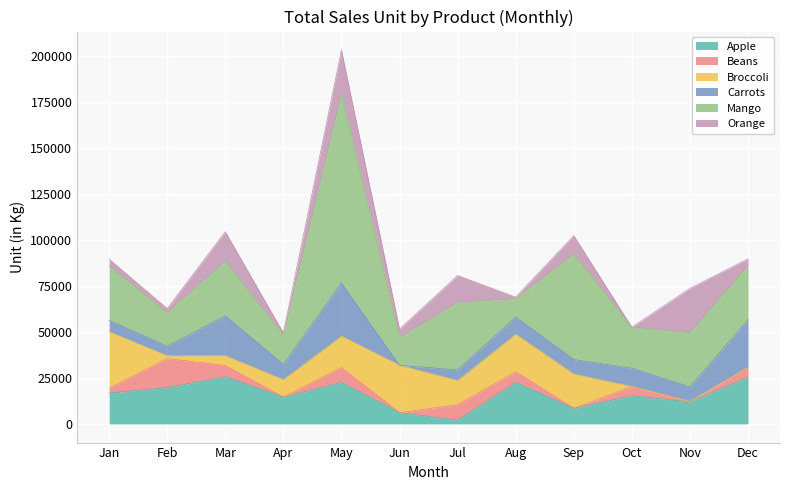

Which category has the lowest value in the Beans series?

Apr